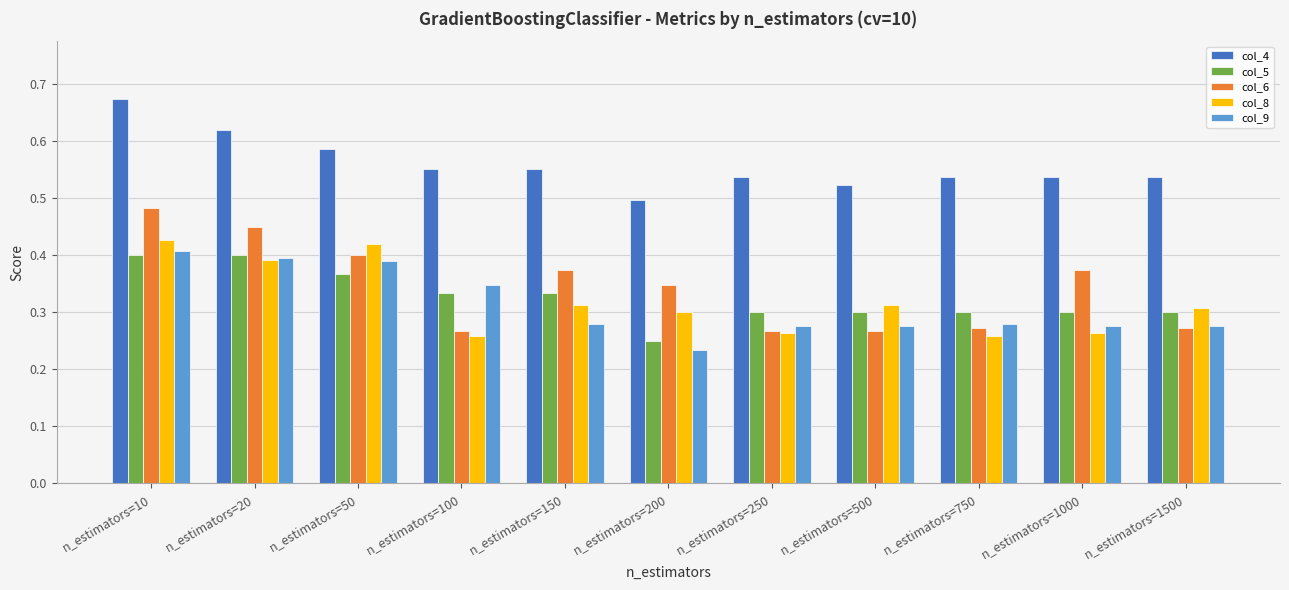

Which label corresponds to the largest value in the chart?

n_estimators=10